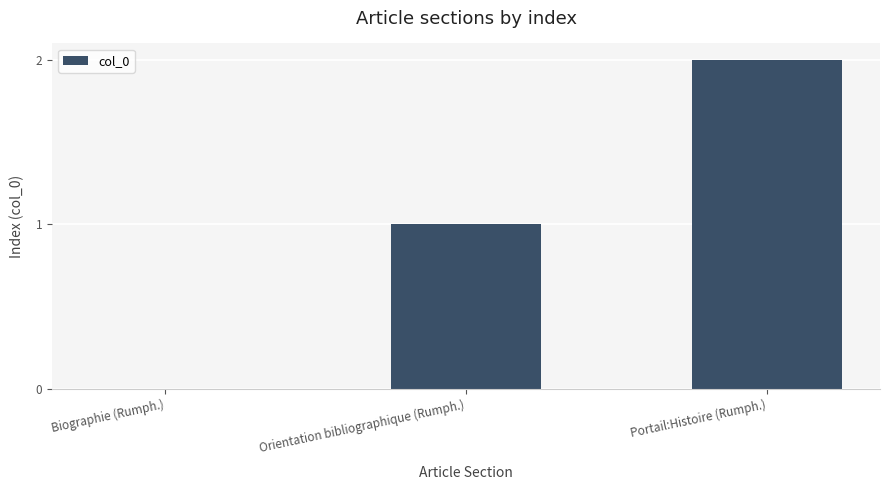

Is it true that the value at Portail:Histoire (Rumph.) is 1?

False